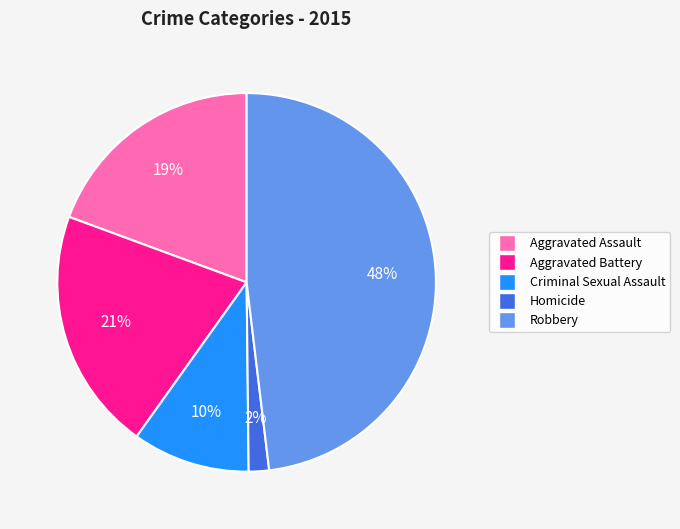

What percentage is the Aggravated Assault slice, to the nearest percent?

19%